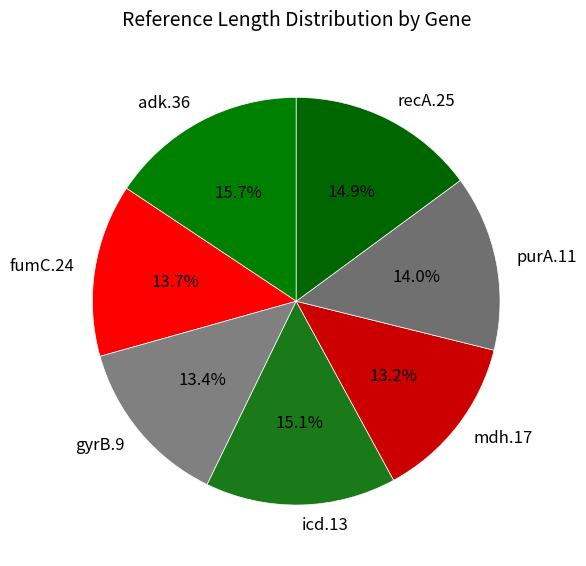

Does fumC.24 account for over 50% of the chart?

No